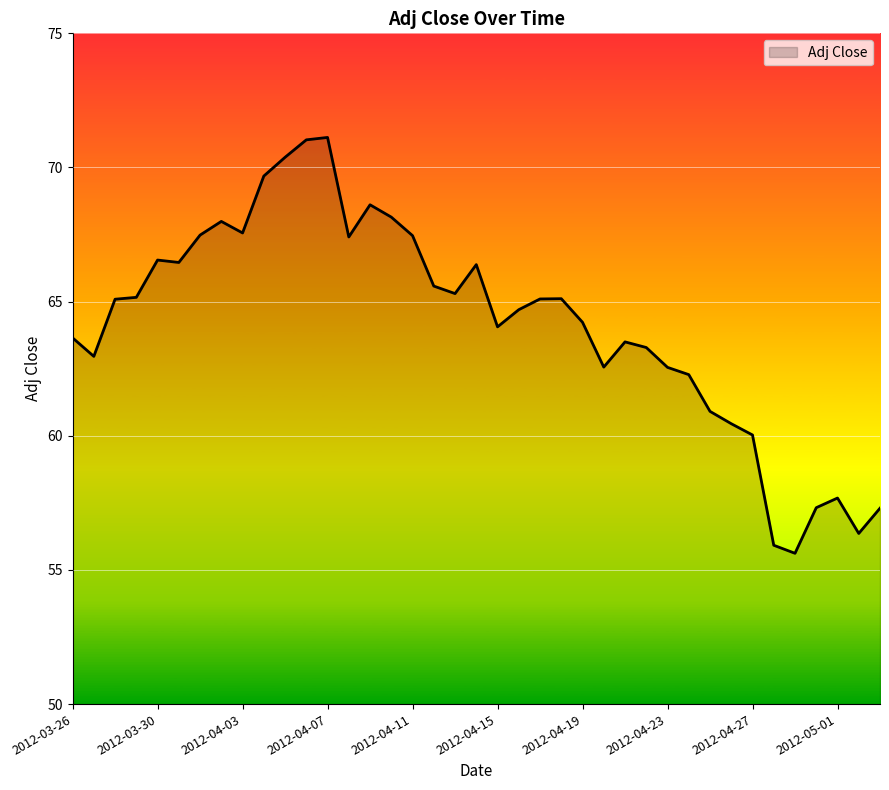

What is the maximum value shown in the chart?

71.1